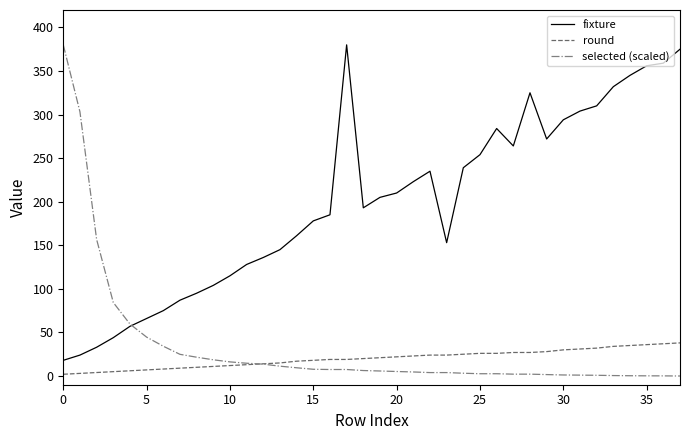

How many categories are shown in the chart?

38